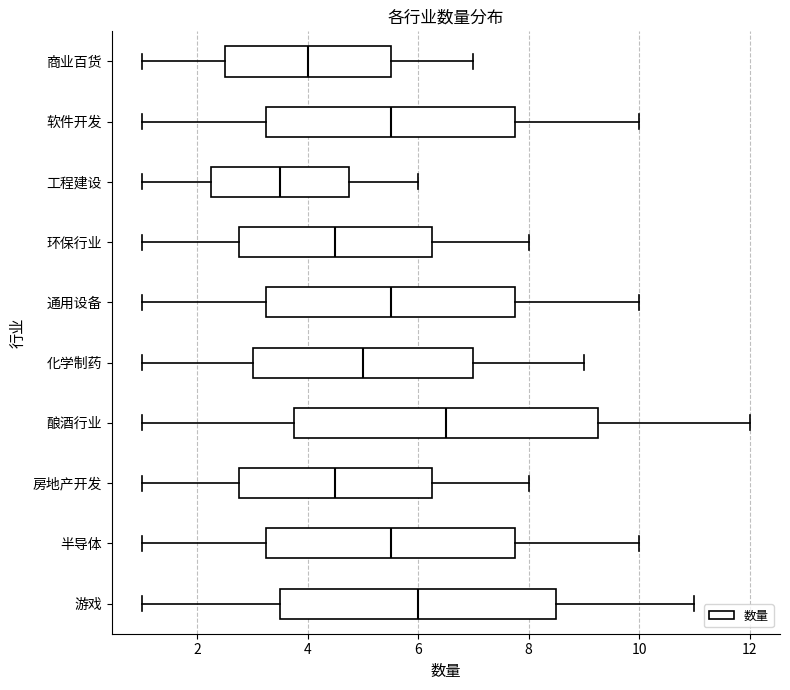

Reading bottom to top, read every box against the x-axis: the position of its median line, the range the box covers, and the ends of its whiskers. The values are not printed on the chart, so give them approximately, as read against the axis.

游戏: median 6.0, box 3.6 to 8.6, whiskers 1.0 to 11.0
半导体: median 5.6, box 3.2 to 7.8, whiskers 1.0 to 10.0
房地产开发: median 4.6, box 2.8 to 6.2, whiskers 1.0 to 8.0
酿酒行业: median 6.6, box 3.8 to 9.2, whiskers 1.0 to 12.0
化学制药: median 5.0, box 3.0 to 7.0, whiskers 1.0 to 9.0
通用设备: median 5.6, box 3.2 to 7.8, whiskers 1.0 to 10.0
环保行业: median 4.6, box 2.8 to 6.2, whiskers 1.0 to 8.0
工程建设: median 3.6, box 2.2 to 4.8, whiskers 1.0 to 6.0
软件开发: median 5.6, box 3.2 to 7.8, whiskers 1.0 to 10.0
商业百货: median 4.0, box 2.6 to 5.6, whiskers 1.0 to 7.0